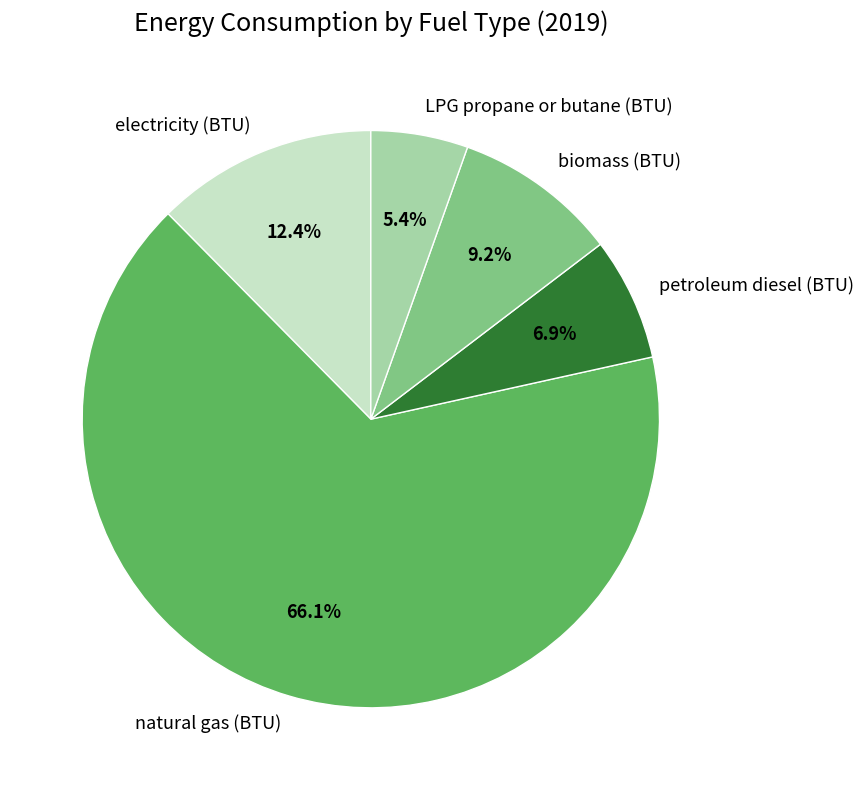

Which category has the smallest portion of the pie?

LPG propane or butane (BTU)